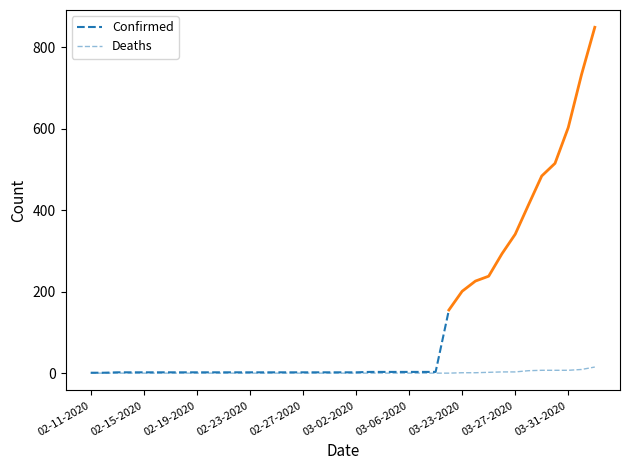

The chart shows a value of 5 at 03-03-2020. True or false?

False